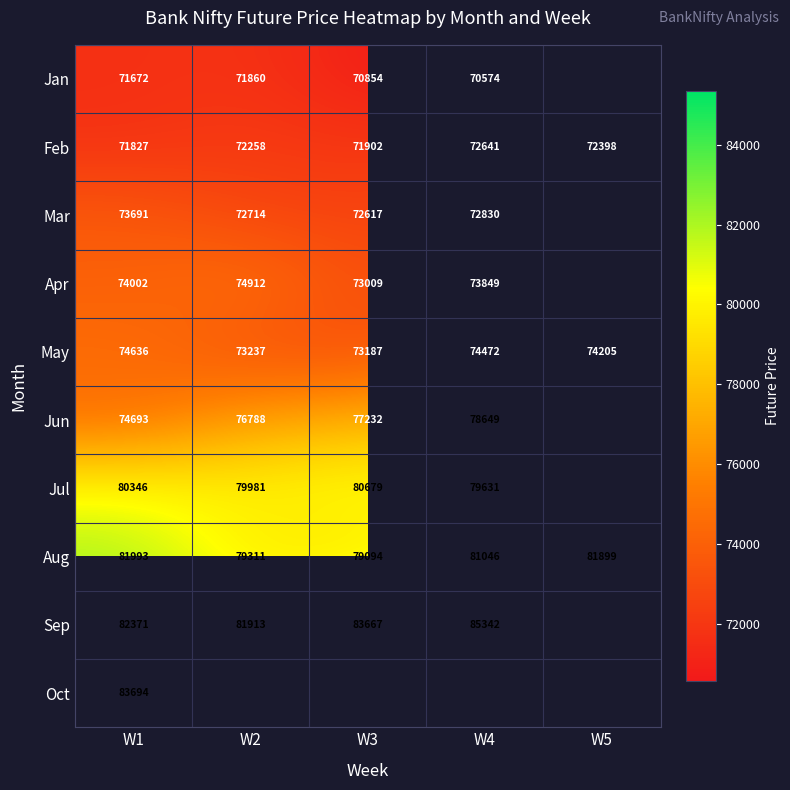

What is the total value across all series at W1?

768925.0